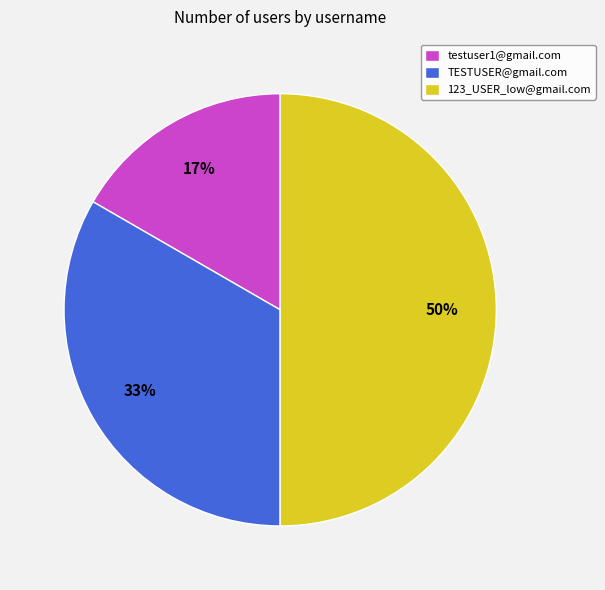

Which category has the smallest portion of the pie?

testuser1@gmail.com